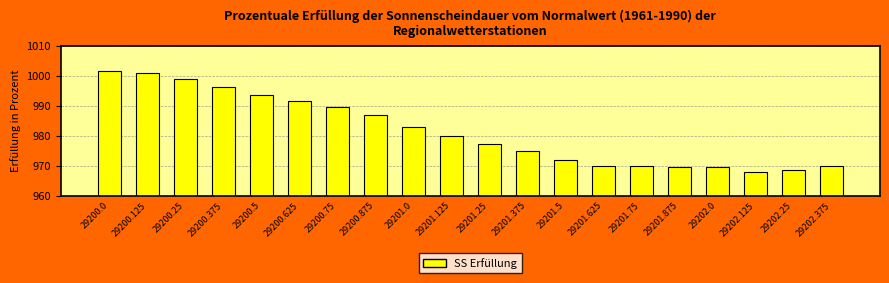

Where does the data first go above 979?

29200.0